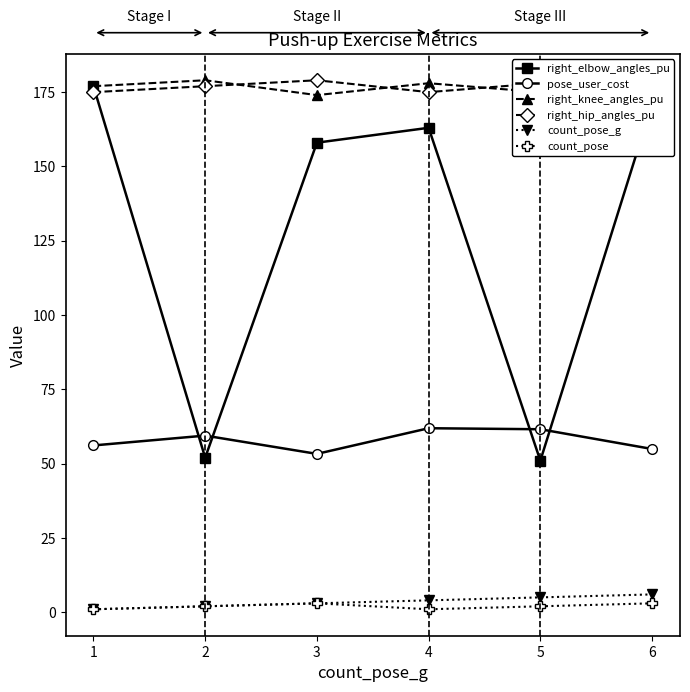

What is the total value across all series at 5?

472.6